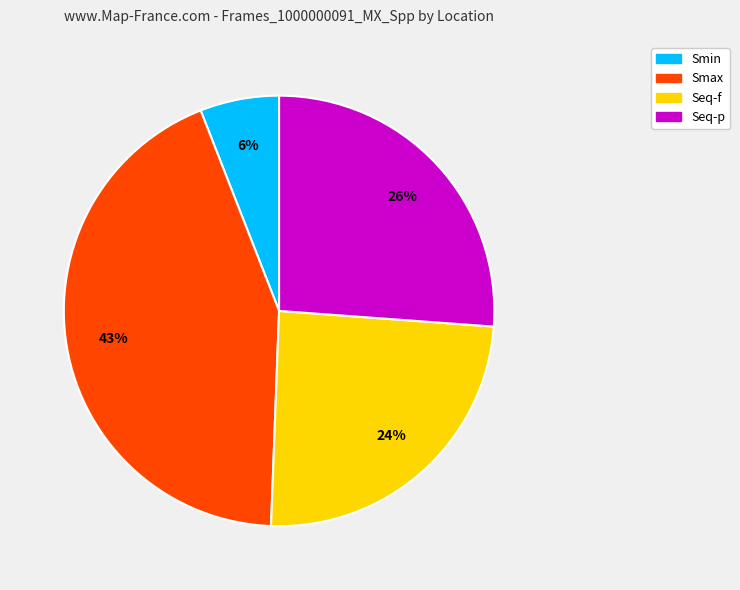

Combined, do Smin and Seq-f account for over 50%?

No